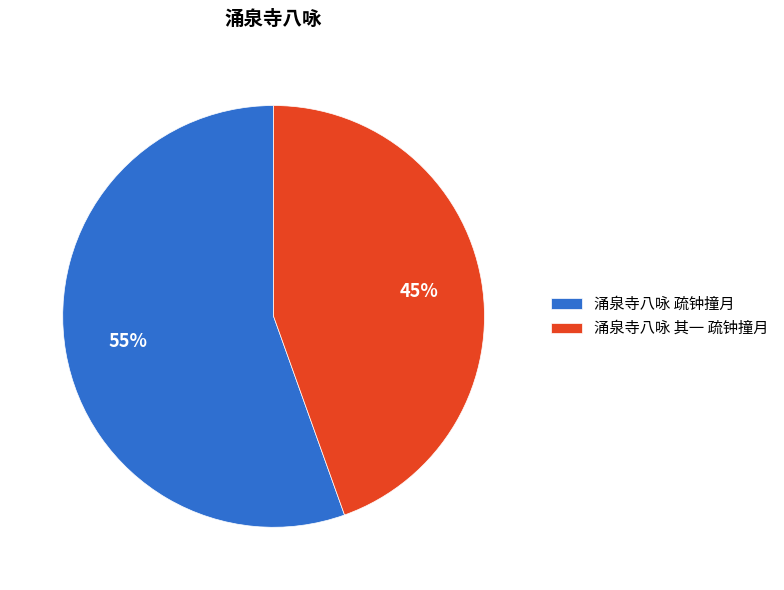

Which category has the smallest portion of the pie?

涌泉寺八咏 其一 疏钟撞月